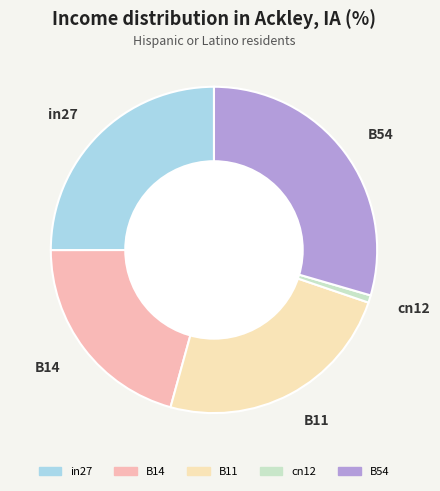

True or false: cn12 accounts for 1% of the total.

True